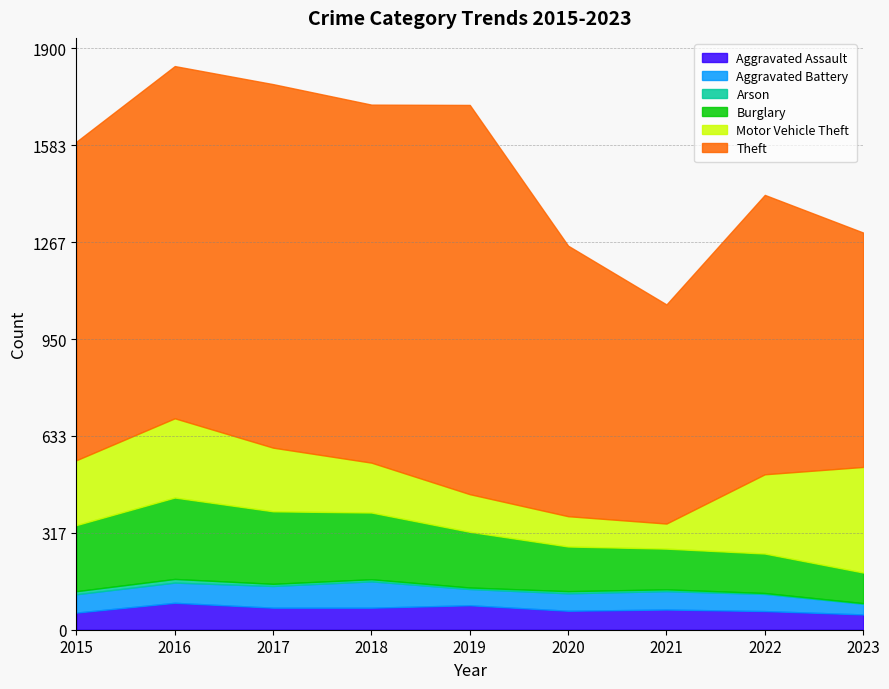

The Aggravated Battery series shows 122 at 2018. True or false?

False